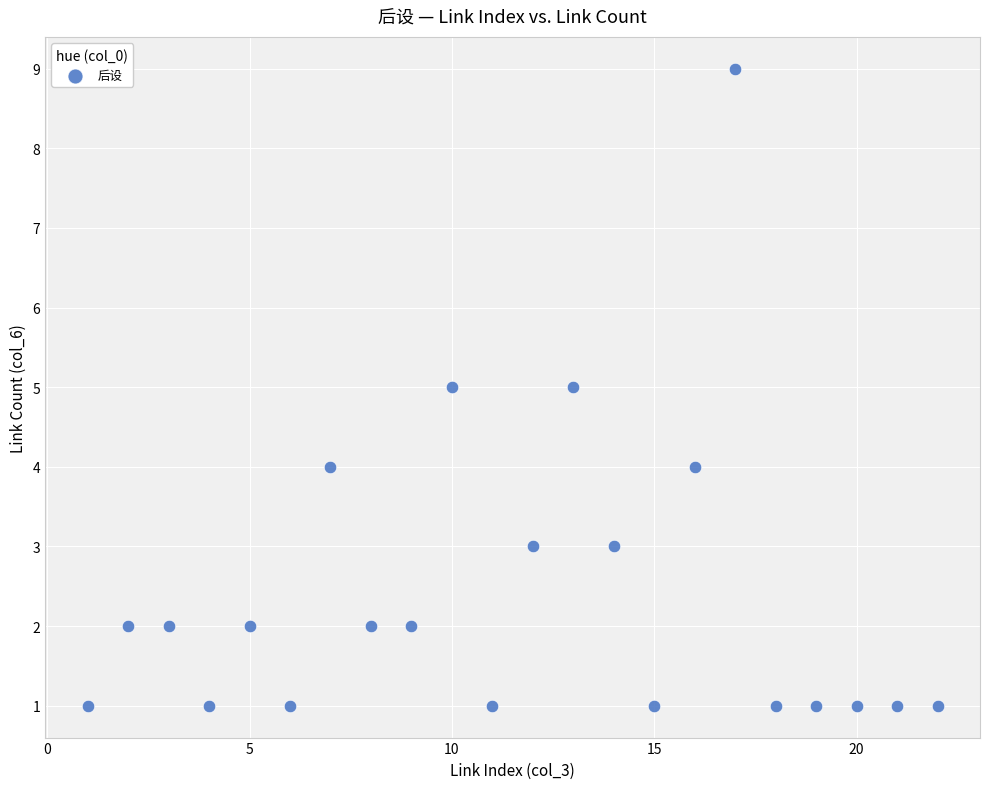

What is the range of Y values (max minus min)?

8